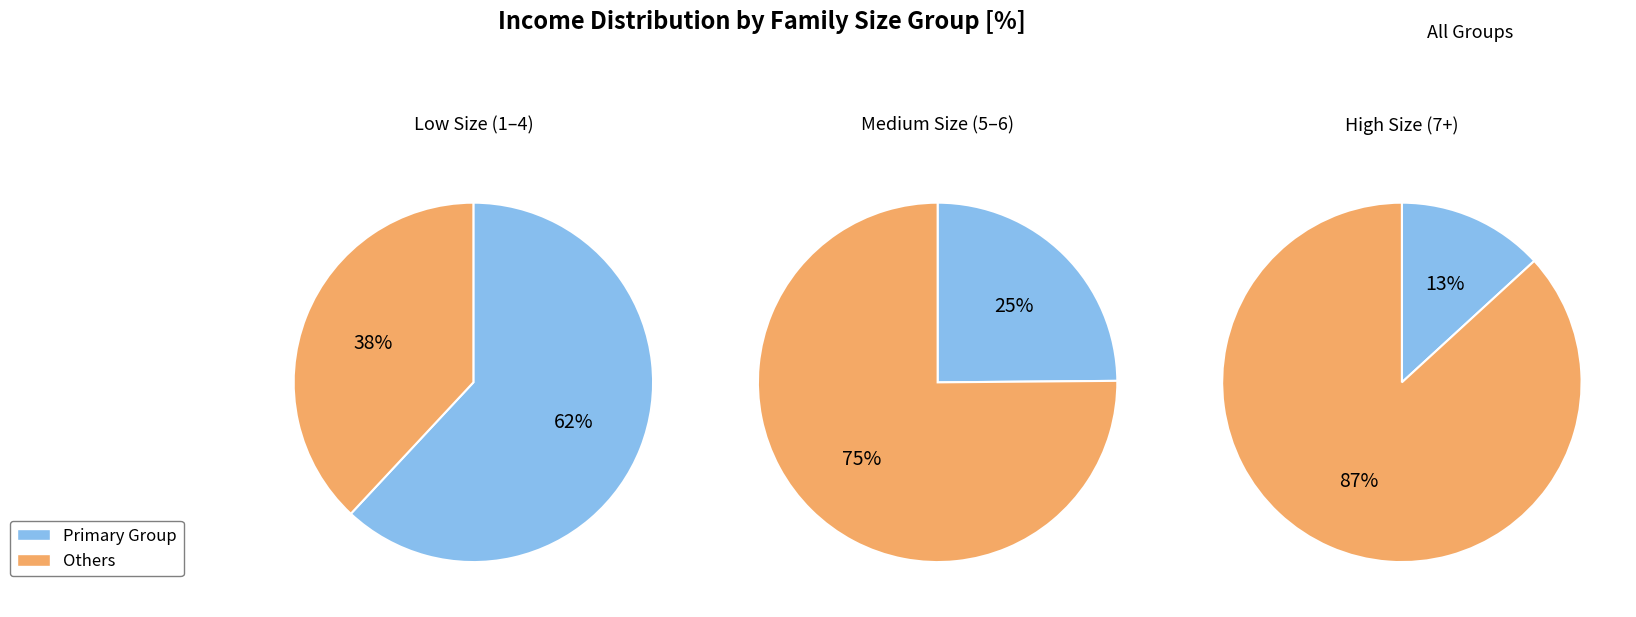

Is it true that 6 is 13% of the pie?

False